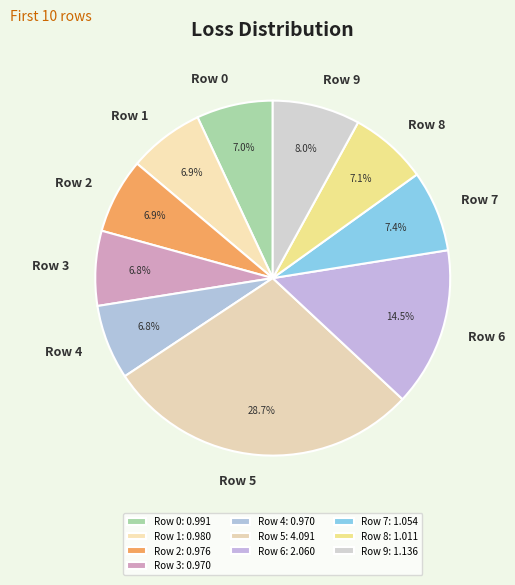

The Row 8 slice represents 1% of the pie. True or false?

False